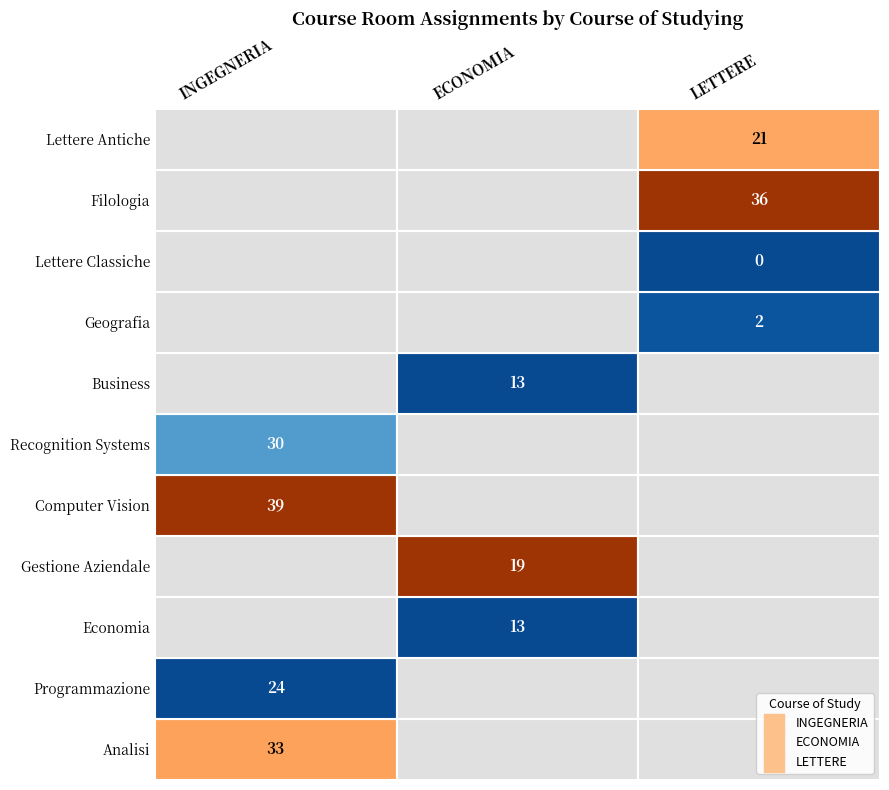

What is the total value across all series at Gestione Aziendale?

19